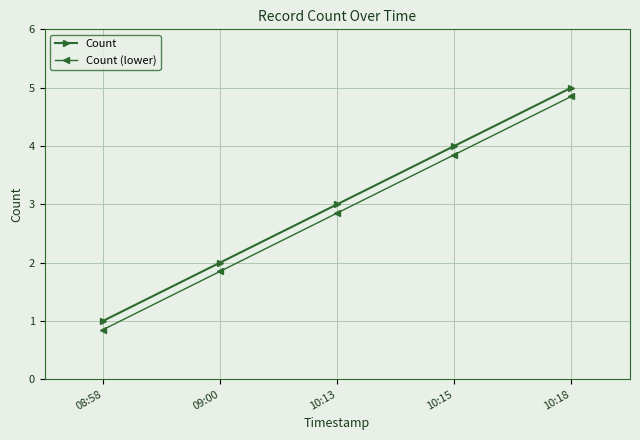

True or false: Count (lower) and Count cross at least once.

False